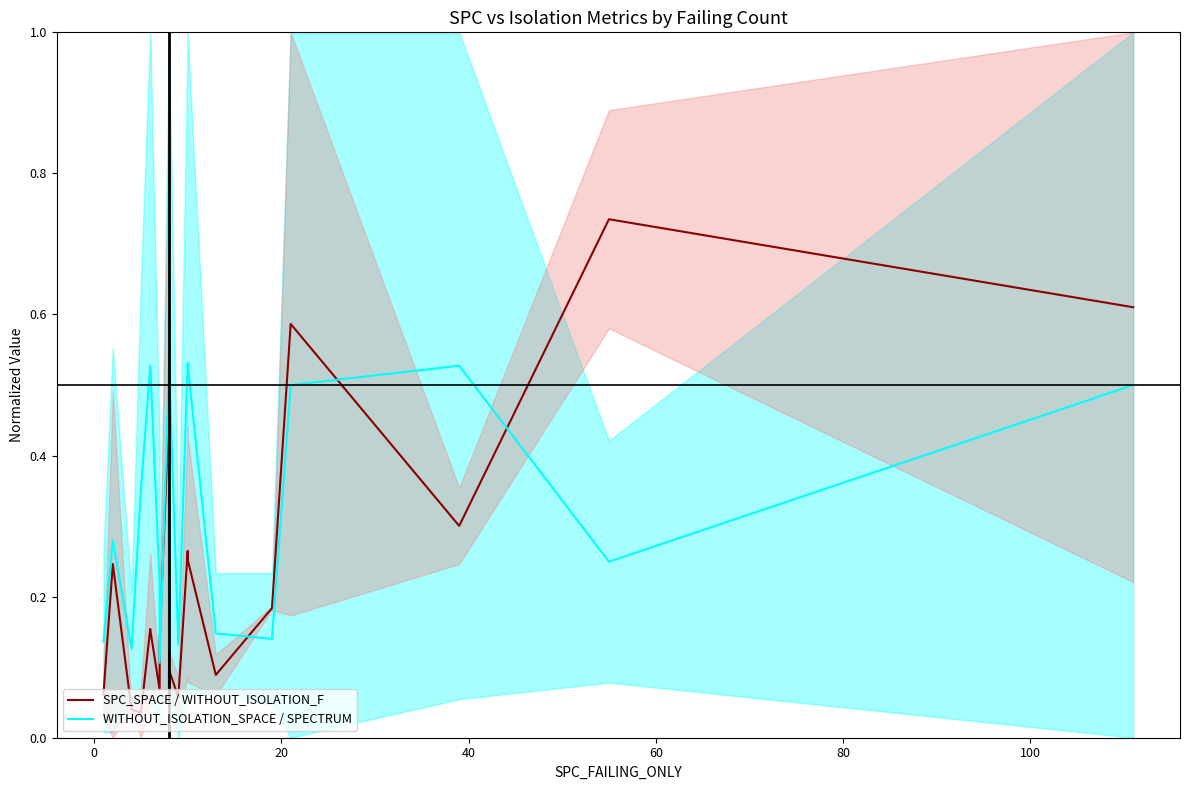

The value of WITHOUT_ISOLATION_SPACE / SPECTRUM at −20 is 0.2. True or false?

False